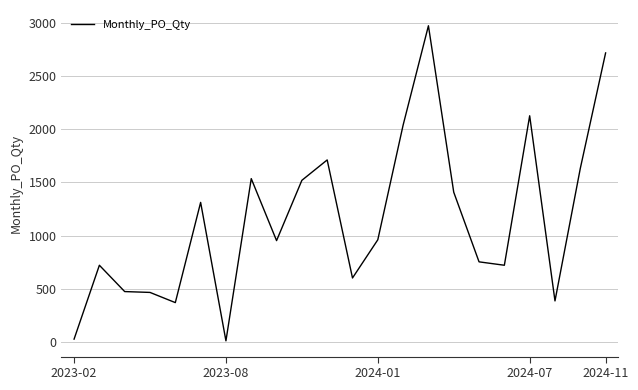

What is the maximum value shown in the chart?

2976